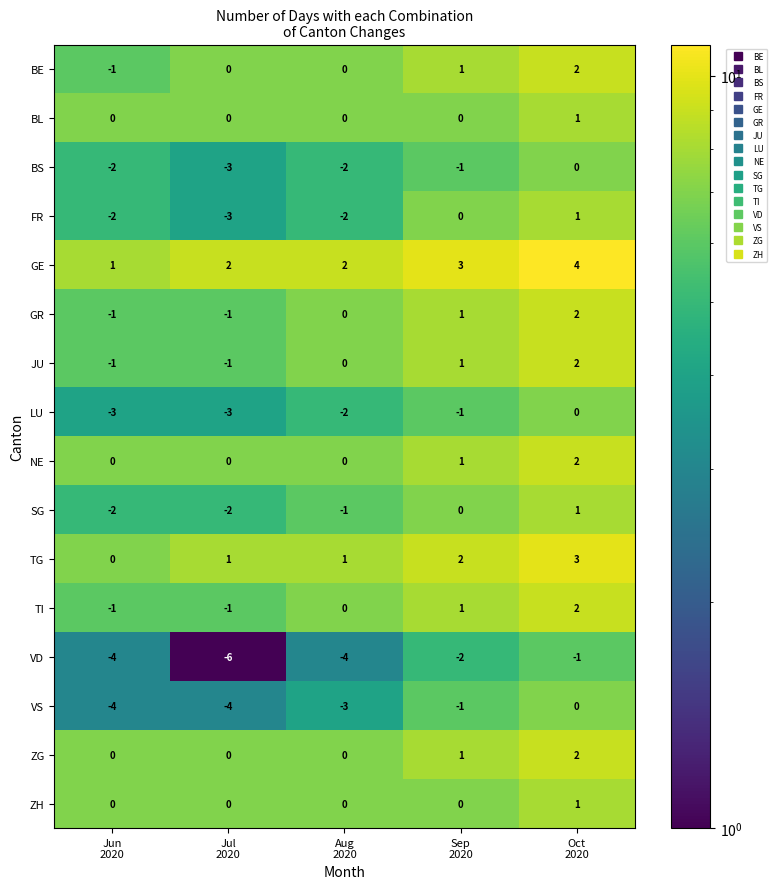

How many GR values are between -1 and 1?

4